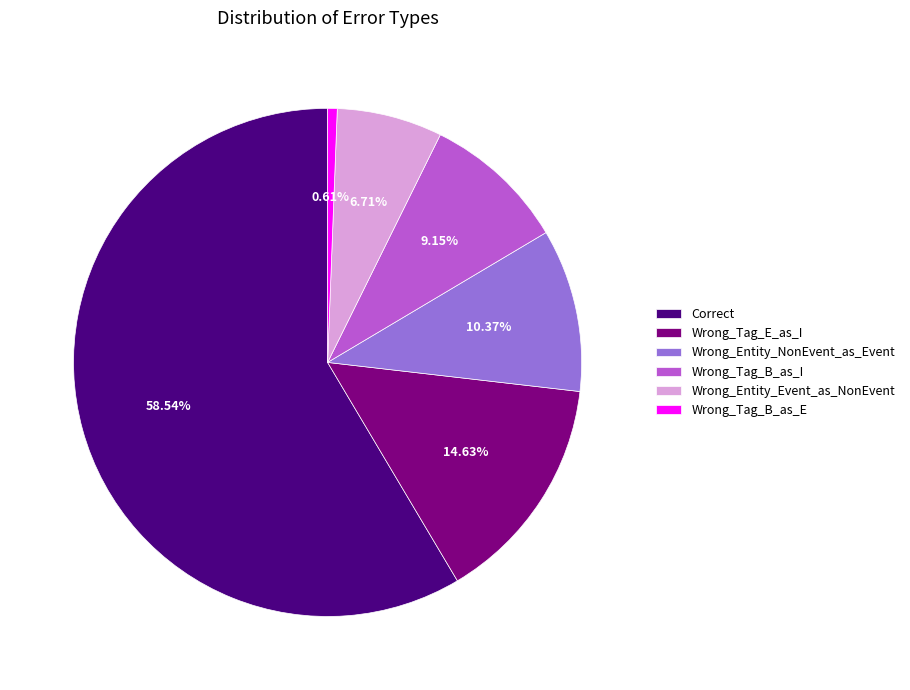

What is the ratio of the value at Wrong_Tag_E_as_I to the value at Wrong_Tag_B_as_E?

24.0